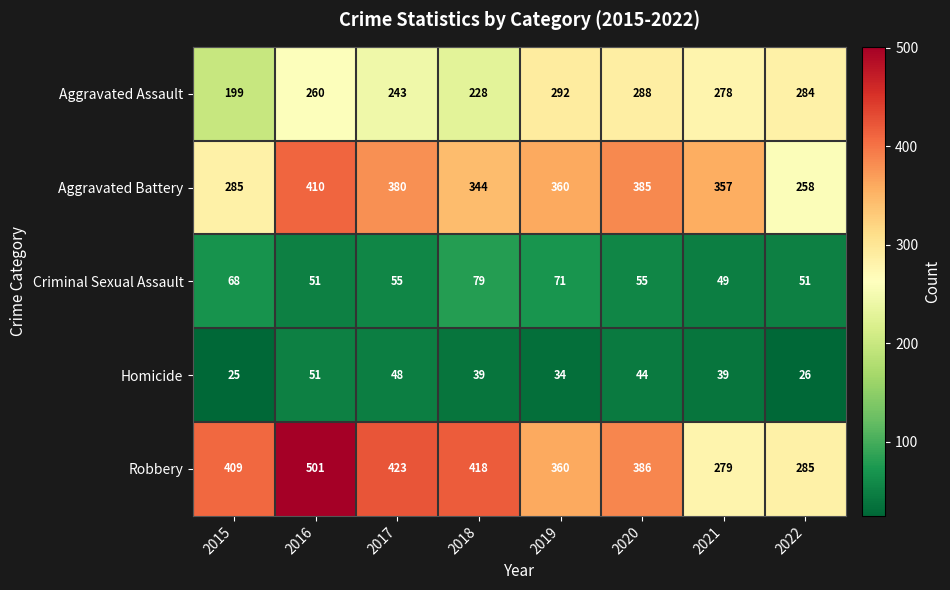

How many distinct data groups are displayed?

5